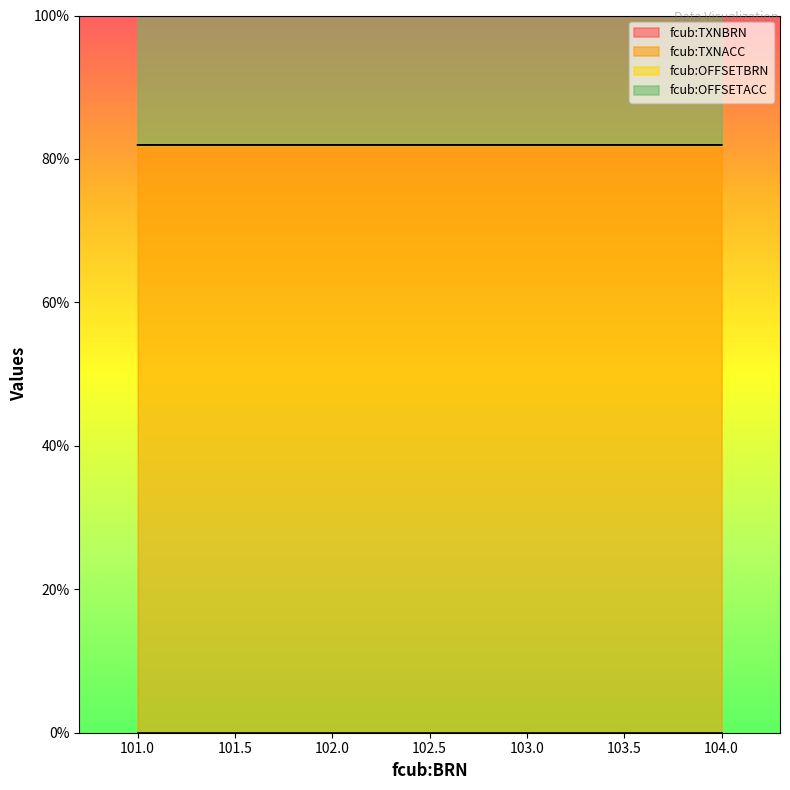

Count the number of categories in the chart.

4